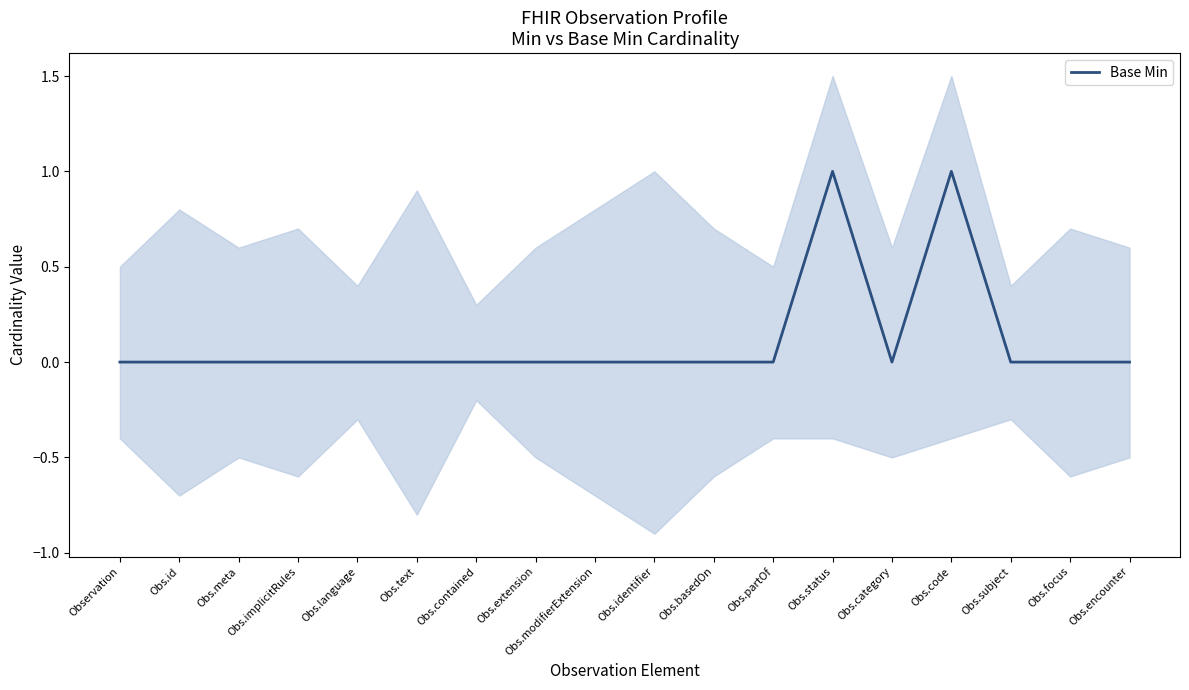

Reading left to right, what are all the values shown in this chart?

0	0	0	0	0	0	0	0	0	0	0	0	1	0	1	0	0	0